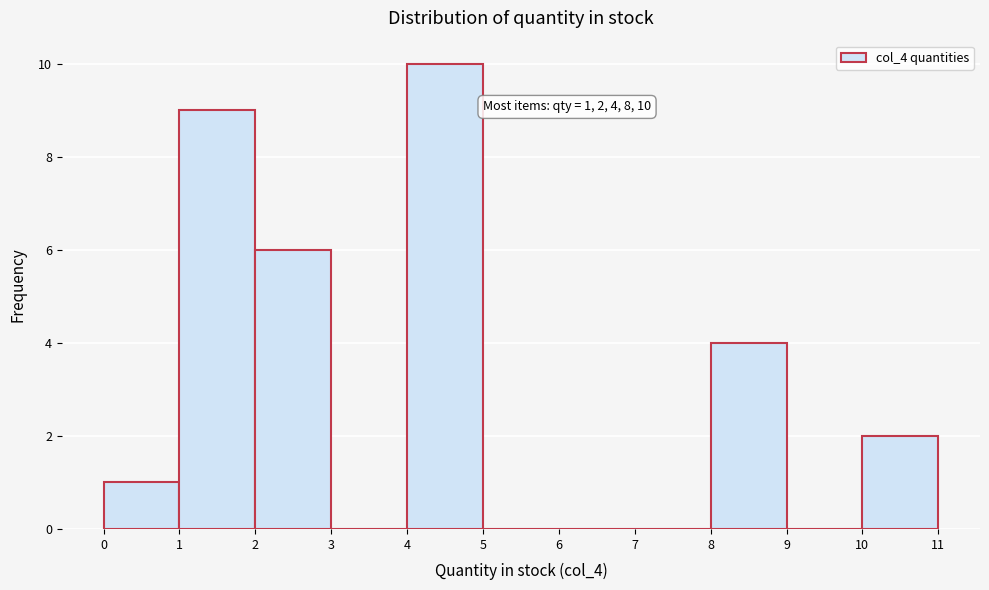

Which range on the x-axis has the tallest bar?

4 to 5